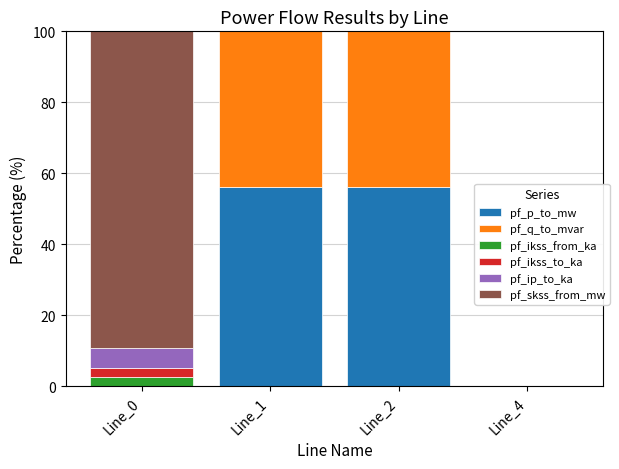

Is it true that pf_p_to_mw equals 21.0 at Line_4?

False